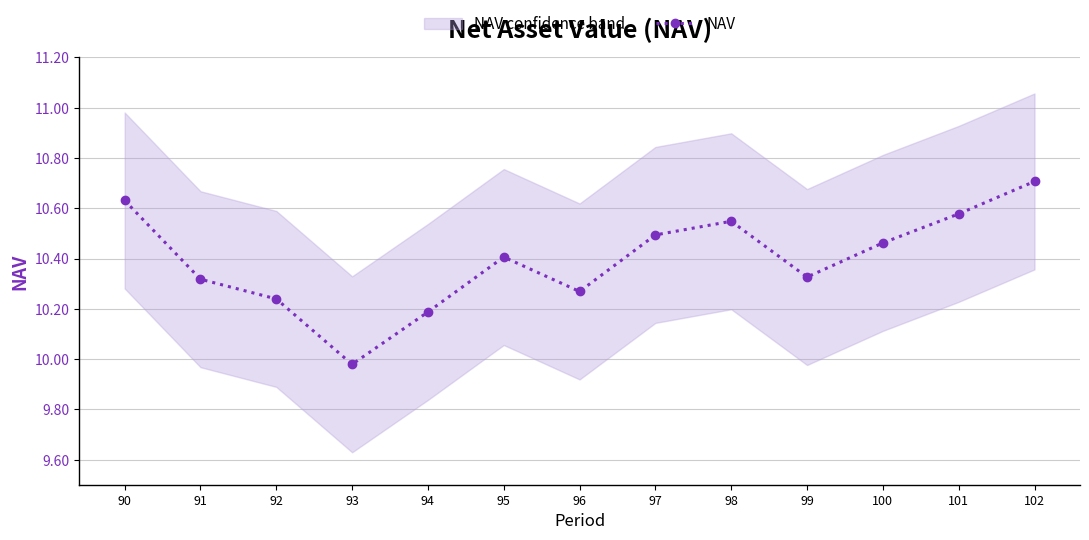

Between 101 and 100, which is larger?

101